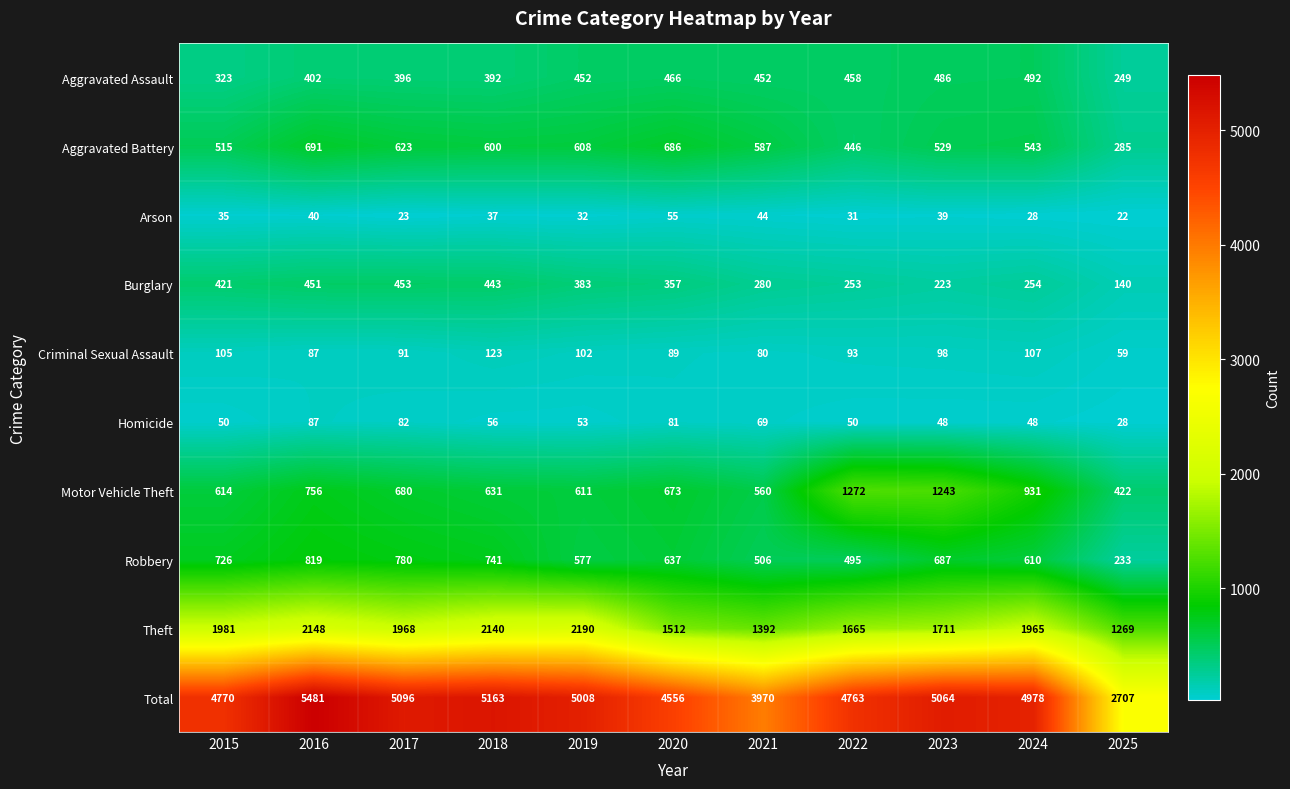

At which label is Burglary closest to 296?

2021